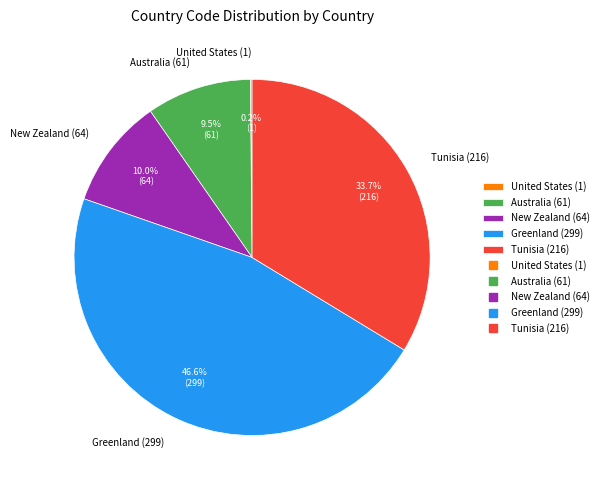

The Tunisia (216) slice represents 34% of the pie. True or false?

True